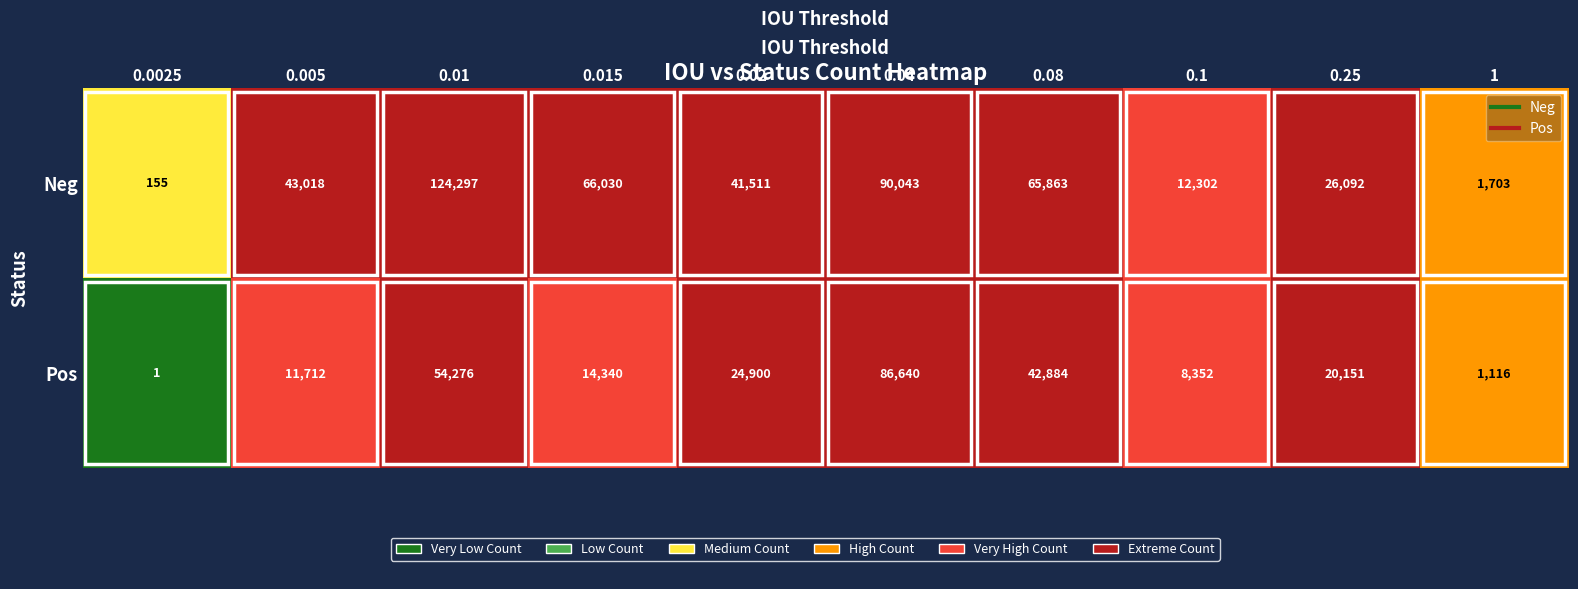

What is the difference between the second highest and second lowest values in the Pos series?

53160